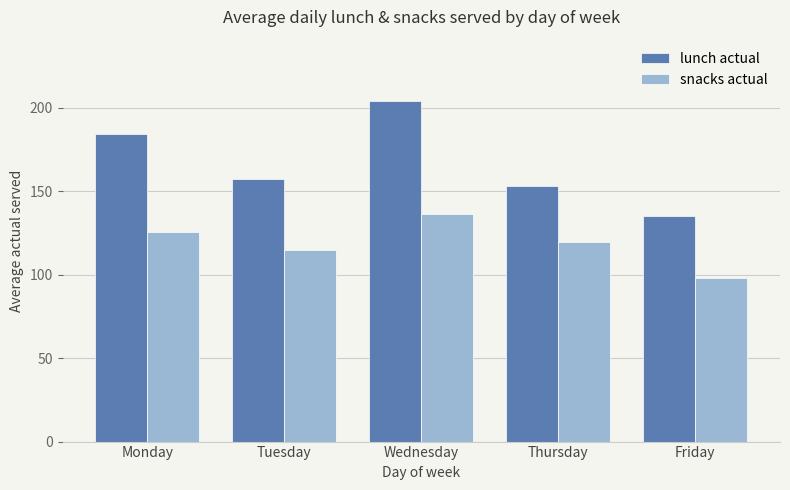

True or false: lunch actual has a value of 54.8 at Wednesday.

False